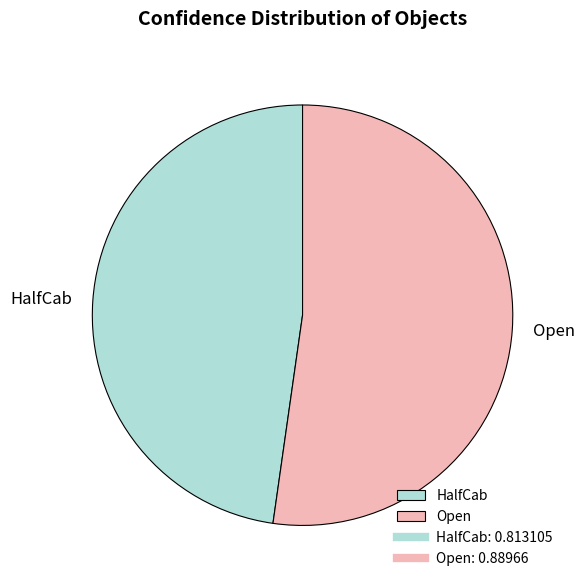

How many slices are in this pie chart?

2